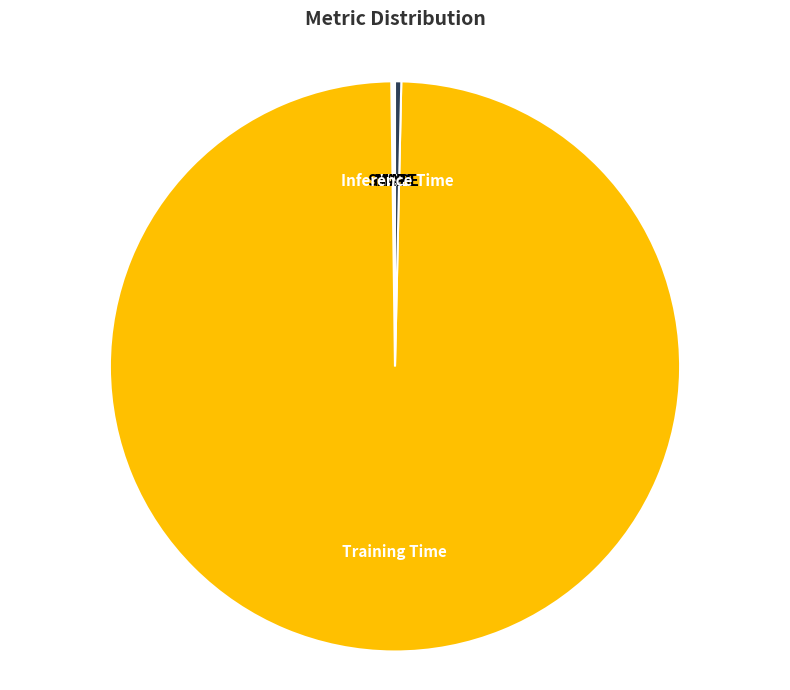

Combined, do Inference Time and Training Time account for over 50%?

Yes